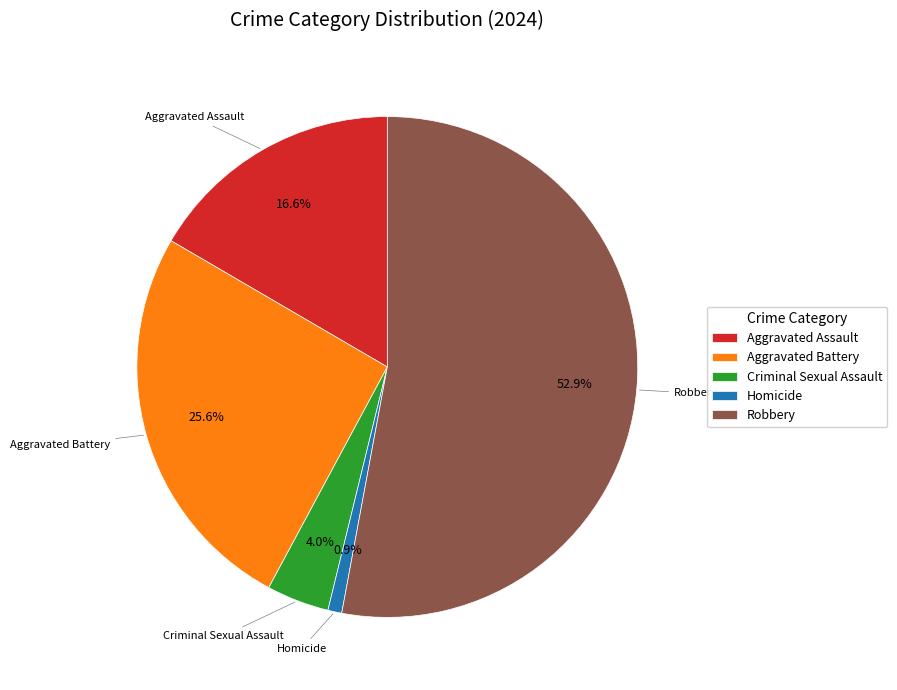

Which slice is the largest?

Robbery